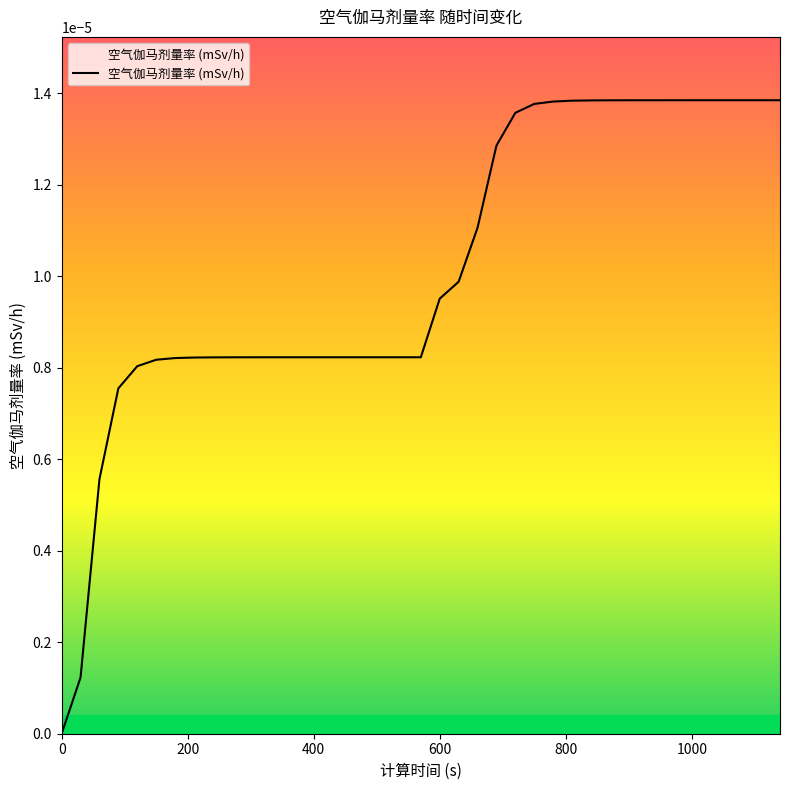

Does the chart have visible grid lines?

No